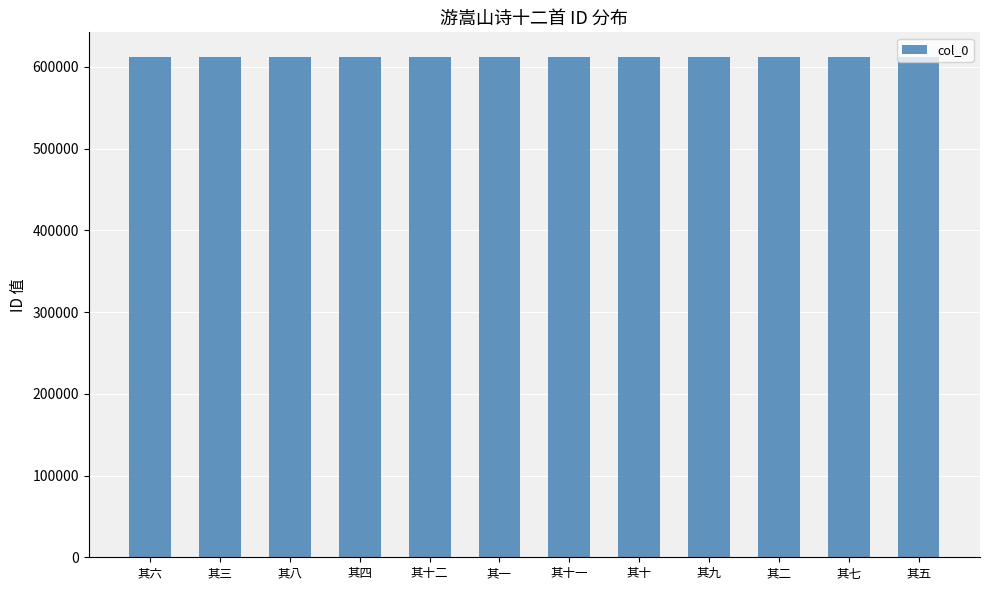

Are the bars horizontal?

No